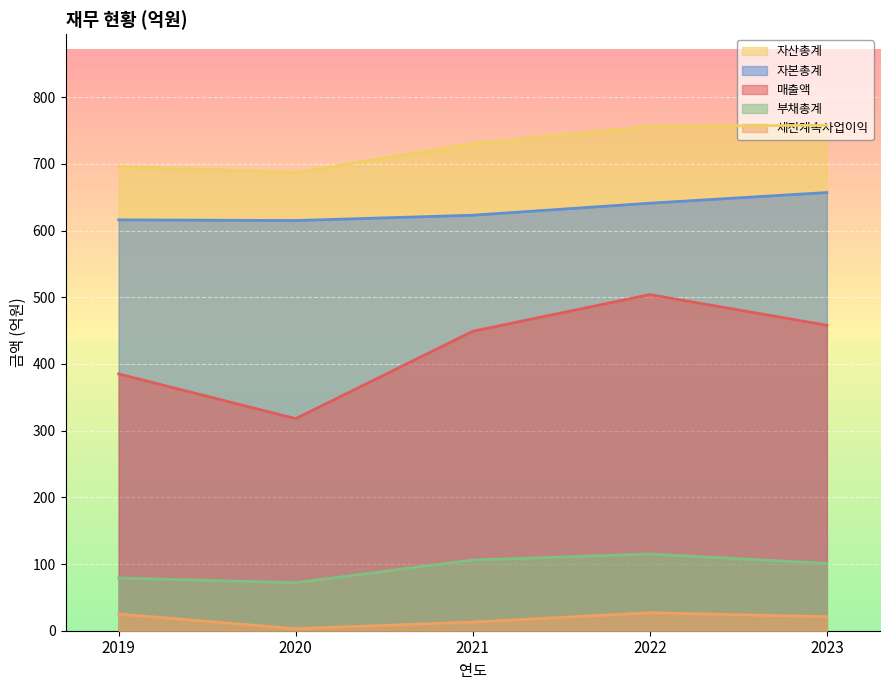

What is the value of the 자본총계 point at the 5th from the left?

657